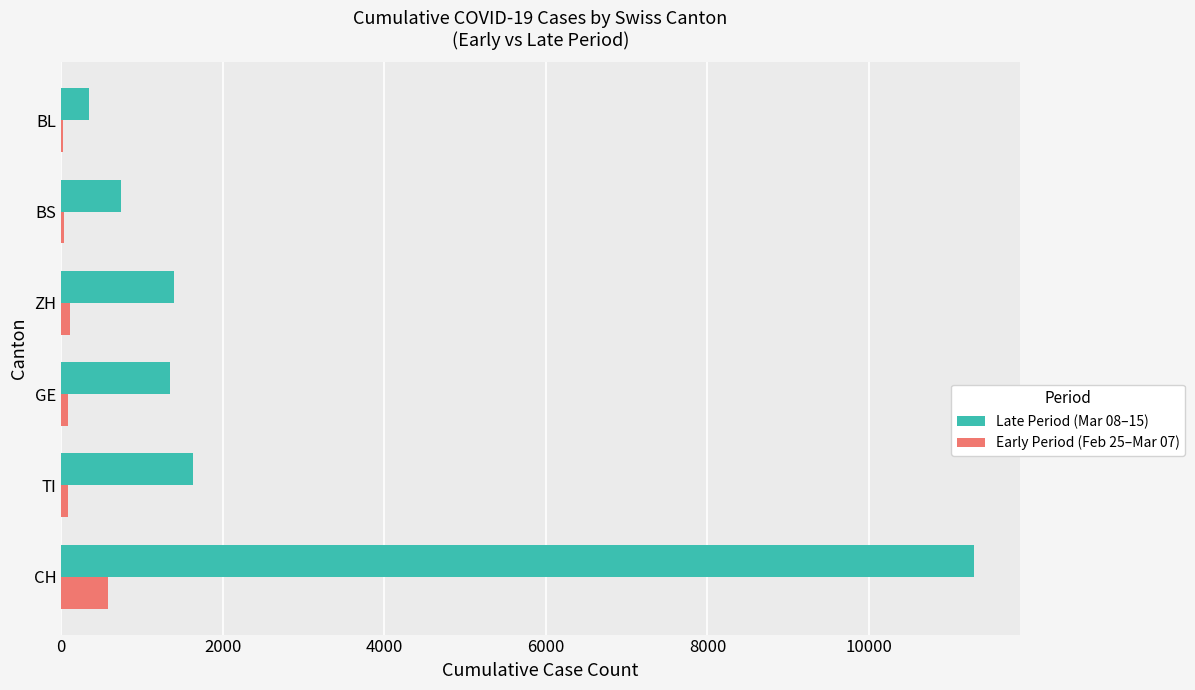

At which category does the chart reach its peak across all series?

CH